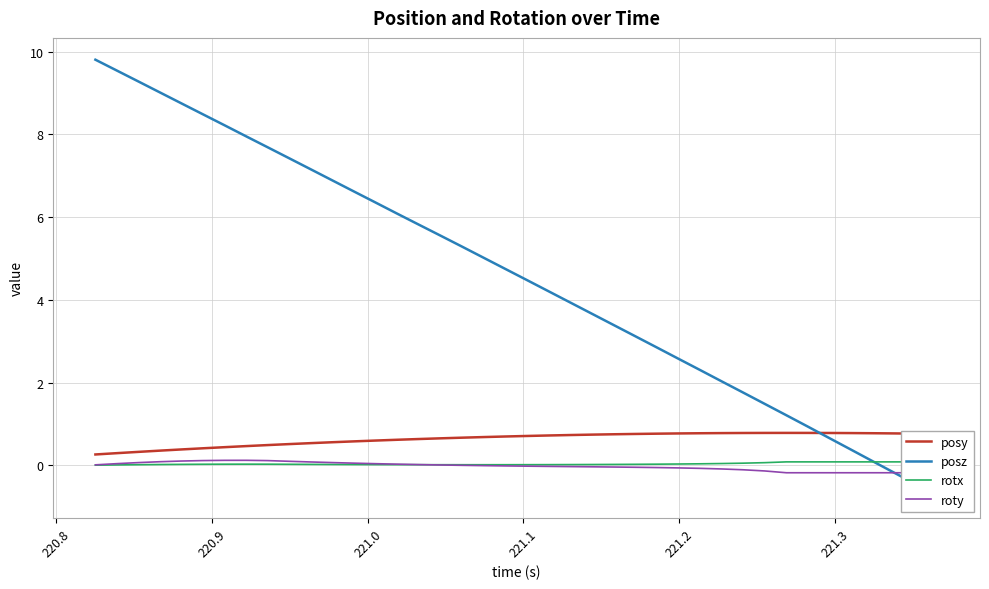

How many values in the posz series are below 4?

18